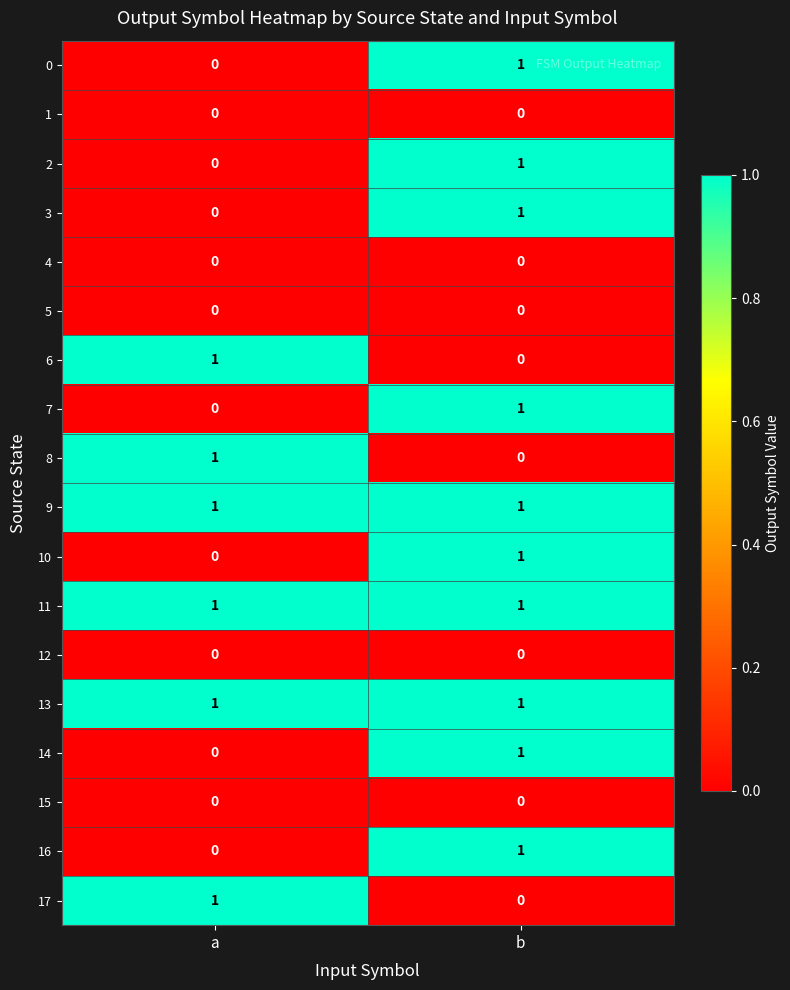

Is it true that 4 equals 0 at a?

True